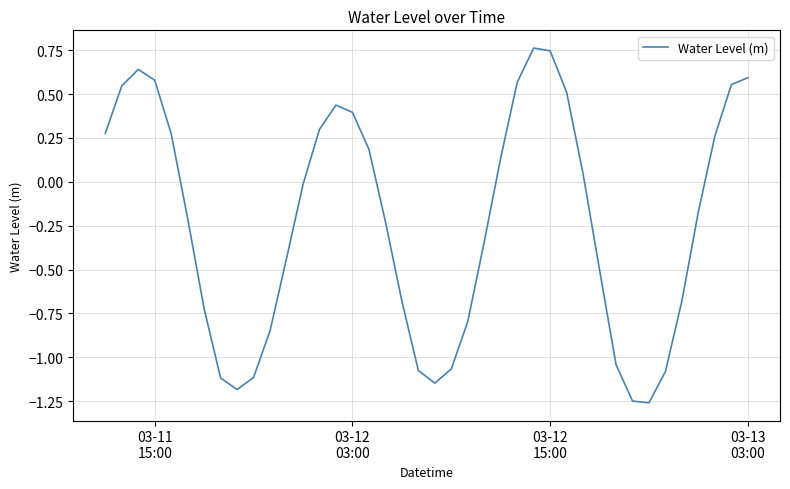

What is the difference between the maximum and minimum values?

2.0